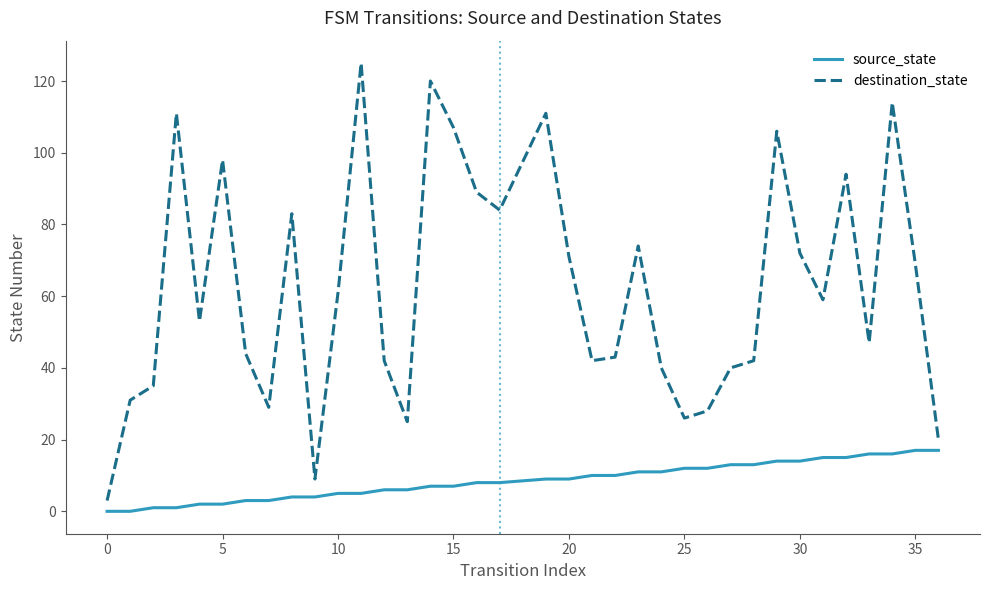

True or false: destination_state and source_state intersect in this chart.

False